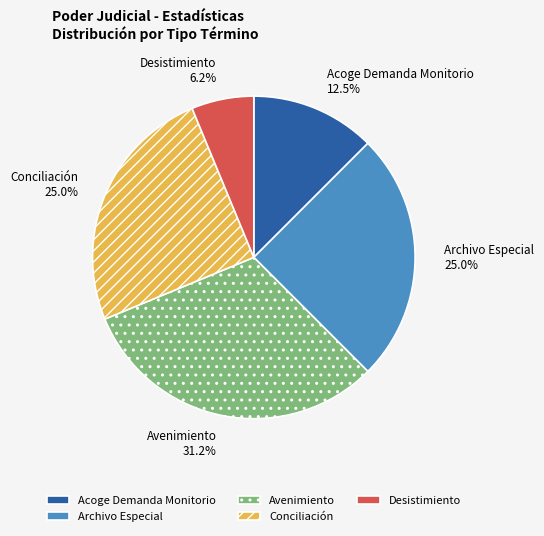

Which category has the smallest portion of the pie?

Desistimiento